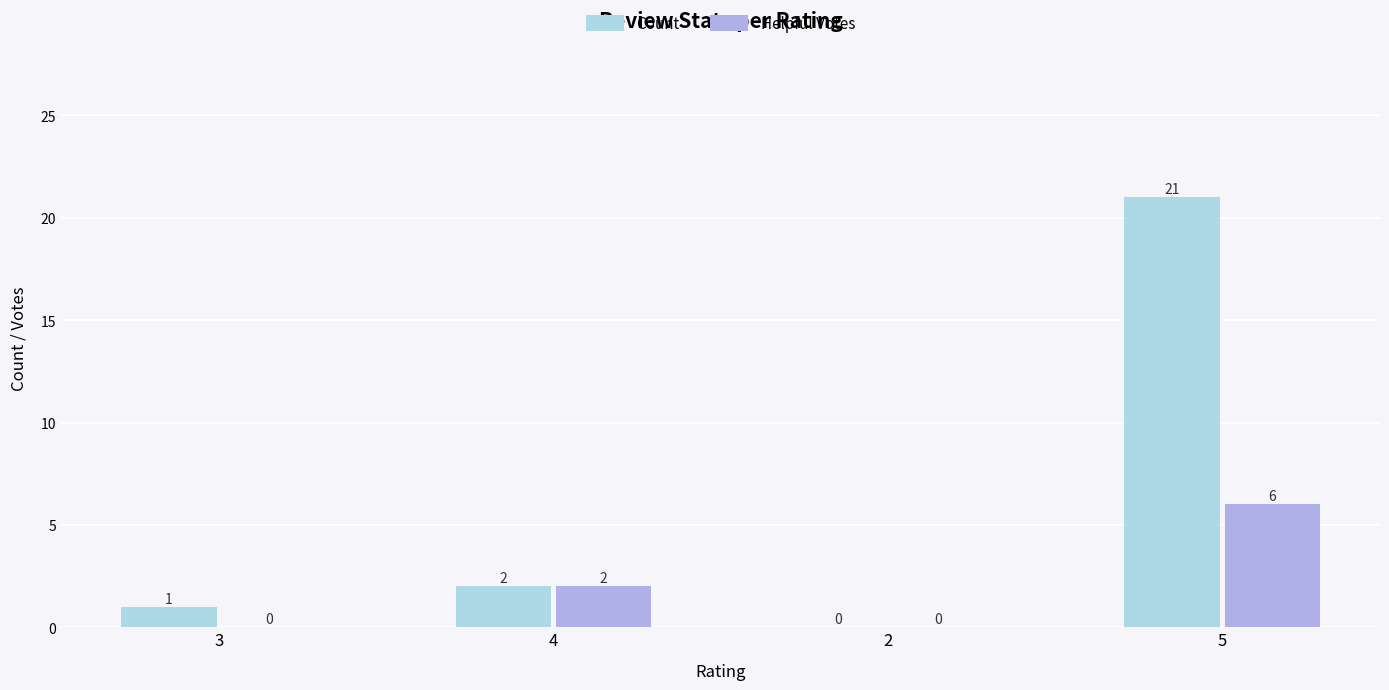

The value of Helpful Votes at 3 is 0. True or false?

True